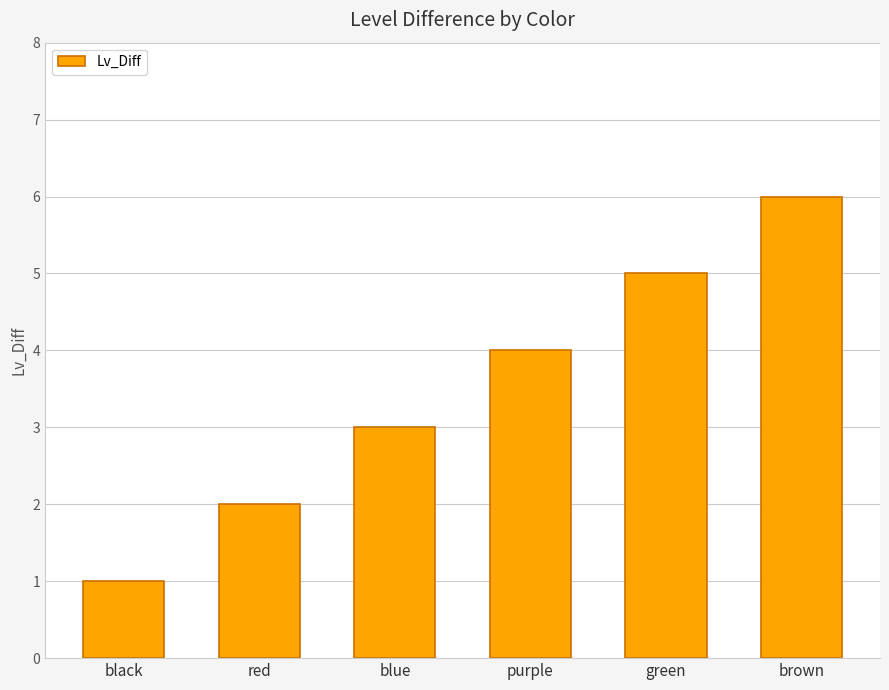

What is the change in value from purple to green?

+1